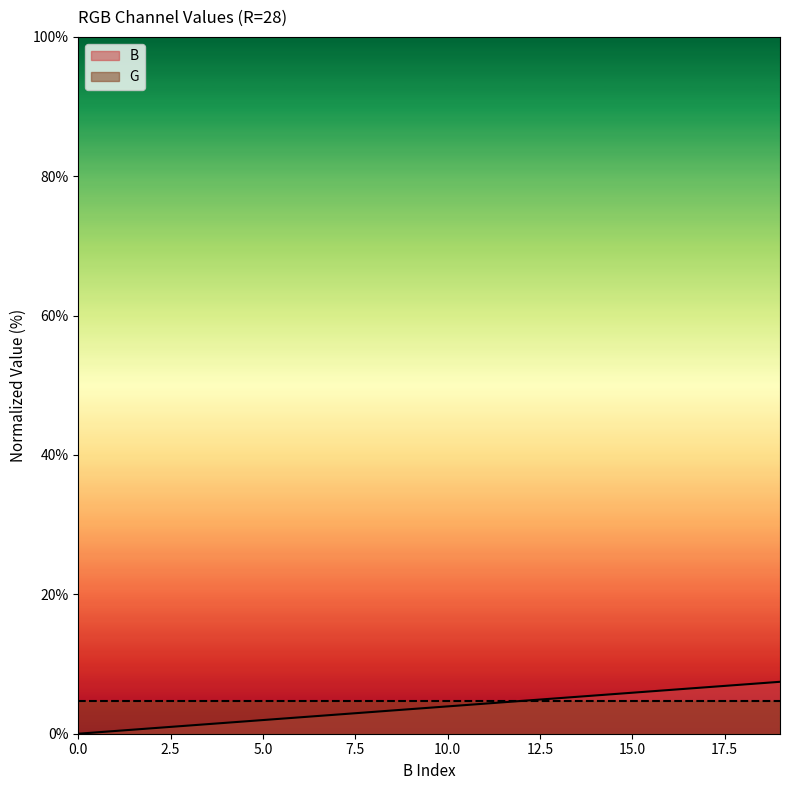

What is the sum of all values?

74.5